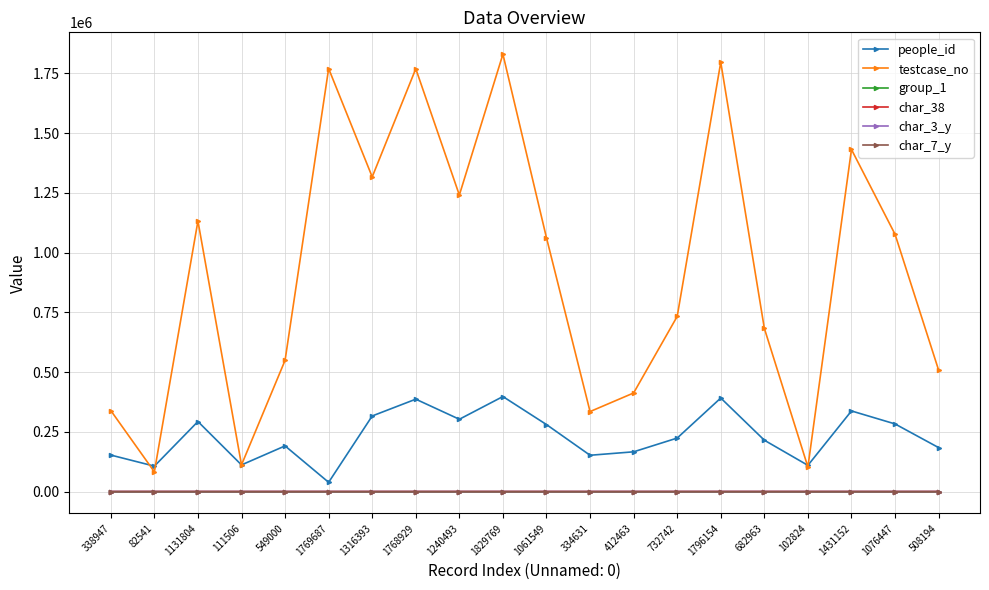

Does the chart display data point markers on the line(s)?

Yes